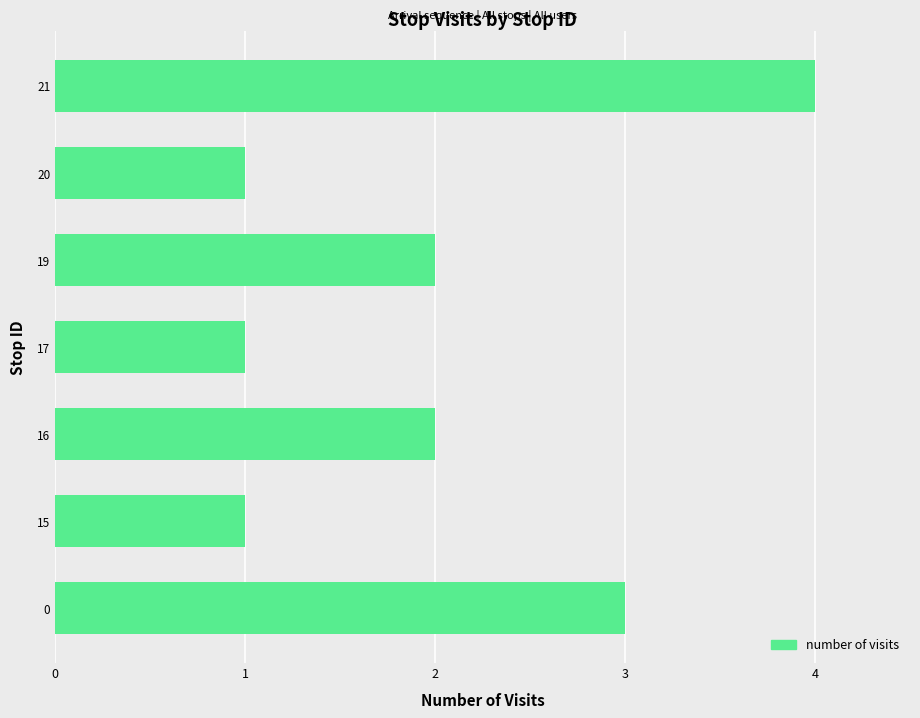

Which category has the highest value across all series?

21